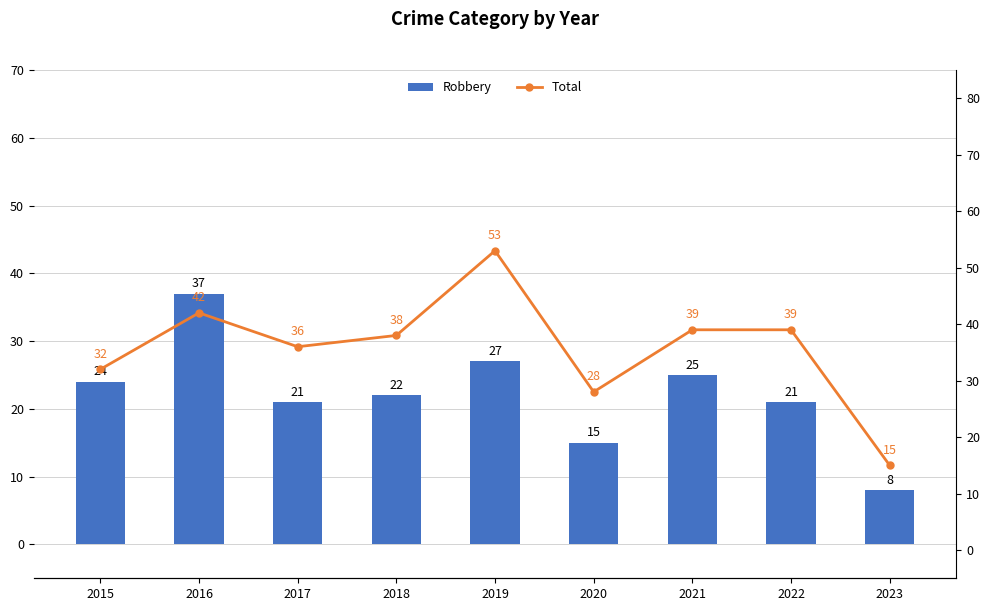

Which series has the largest range (max minus min)?

Total